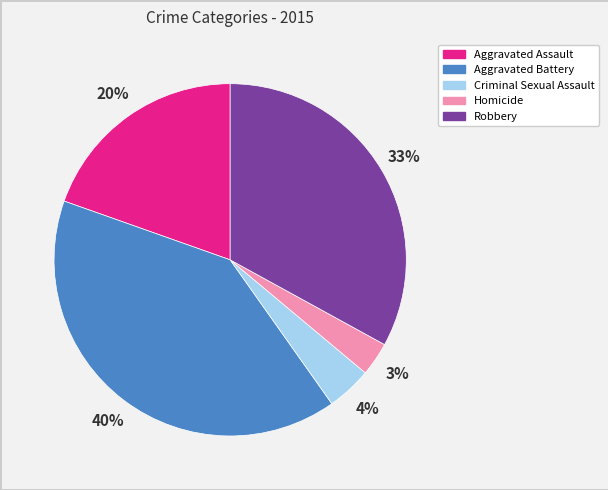

What is the smallest slice in the pie chart?

Homicide